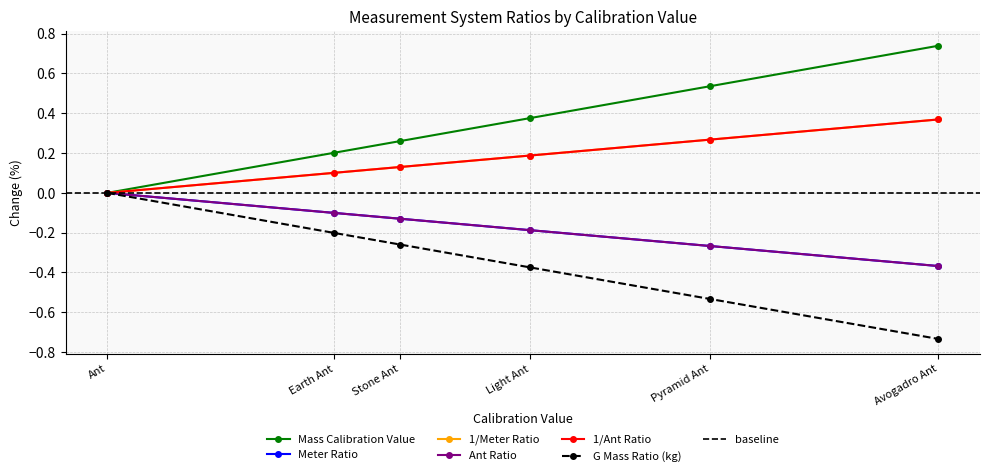

After their last crossing, which series has the higher values: 1/Ant Ratio or 1/Meter Ratio?

1/Ant Ratio